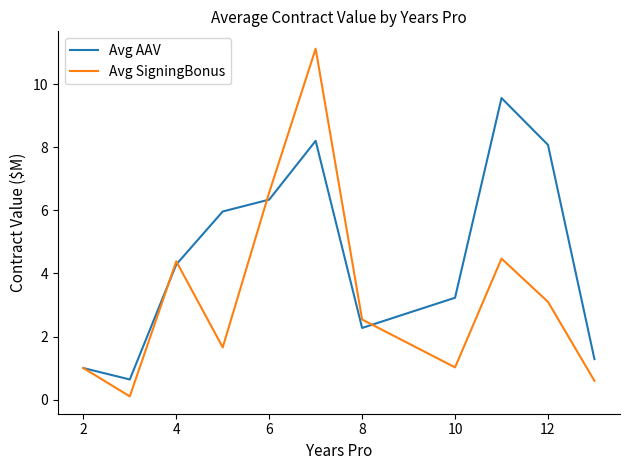

True or false: Avg AAV and Avg SigningBonus intersect in this chart.

True